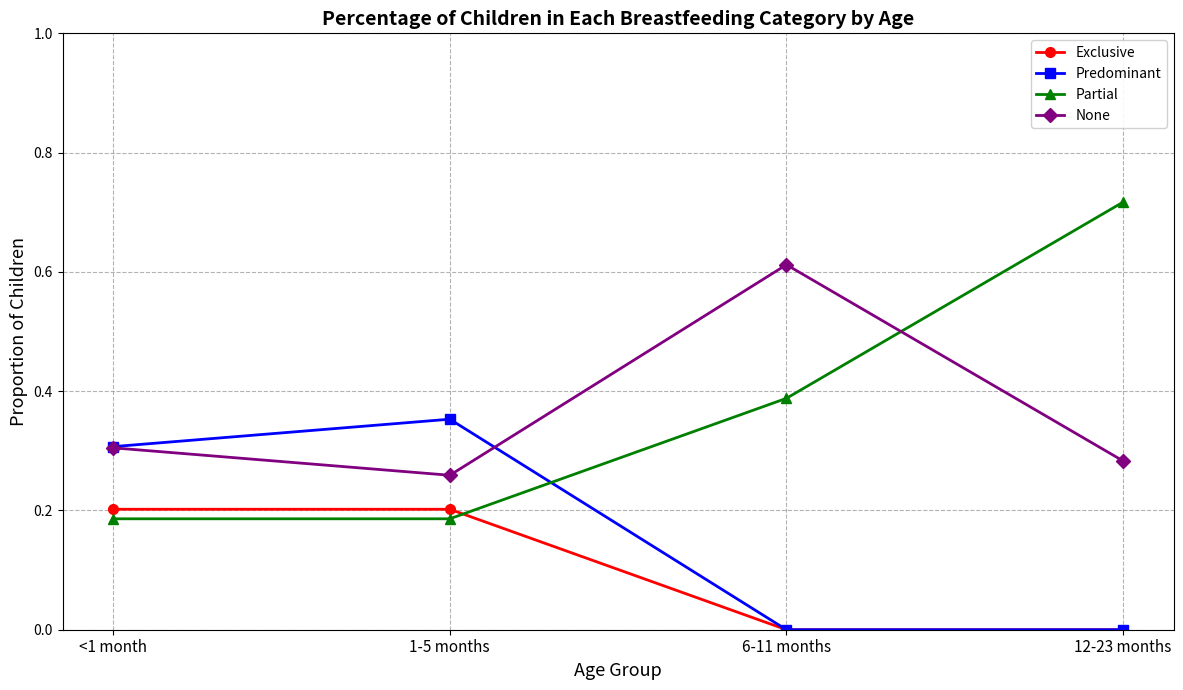

How many data points does each series have?

4